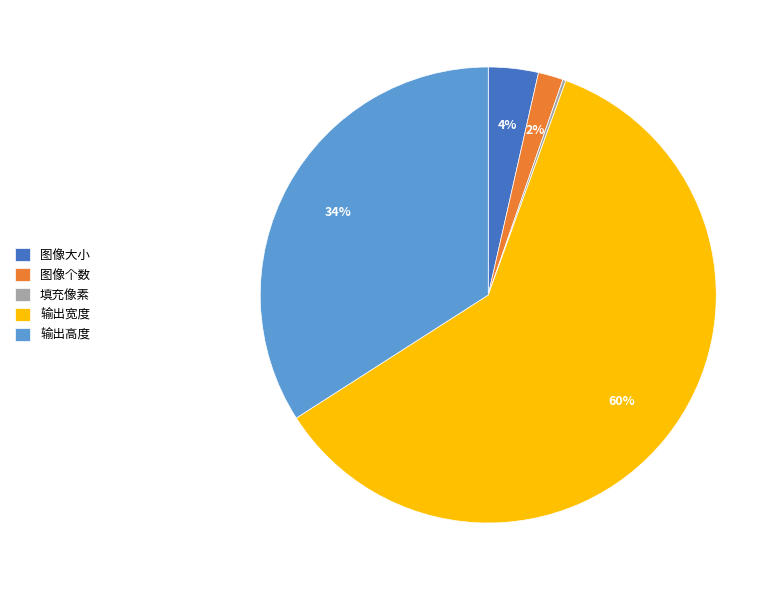

Does any single category account for the majority?

Yes